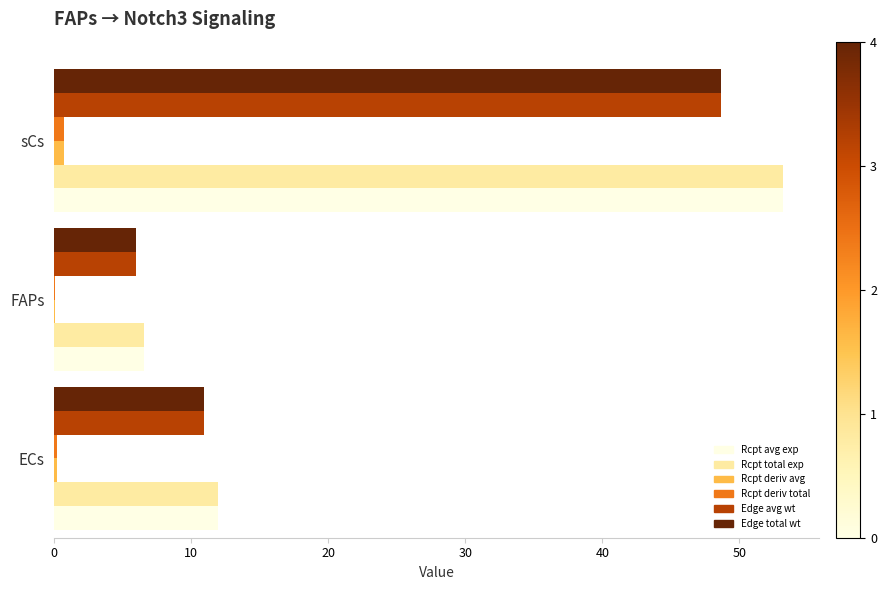

At which category is the sum across all series the highest?

sCs